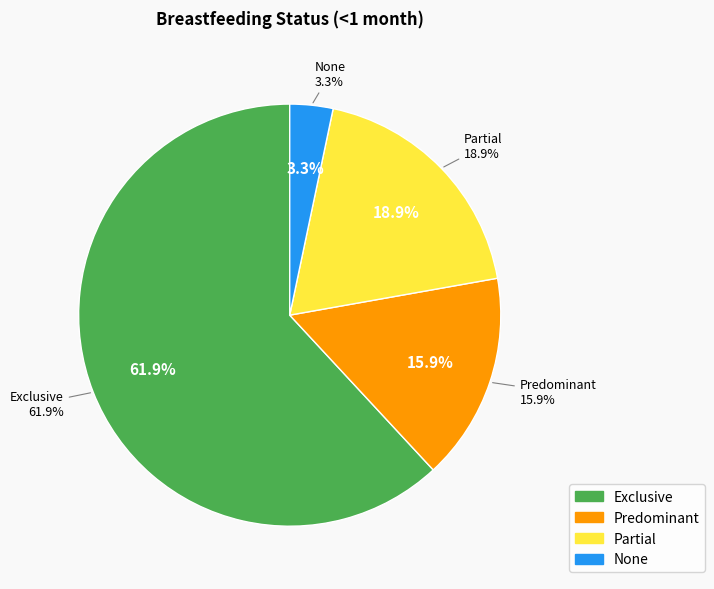

Count the number of slices in the pie.

4